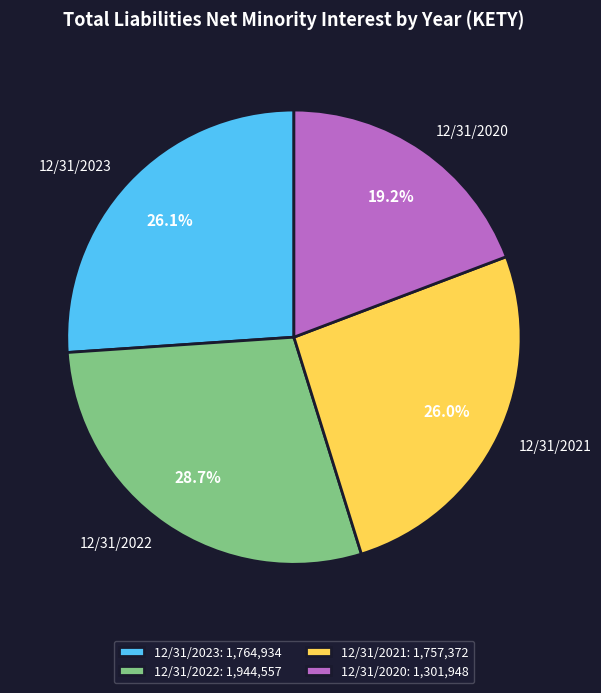

To the nearest percent, what portion does 12/31/2020 represent?

19%